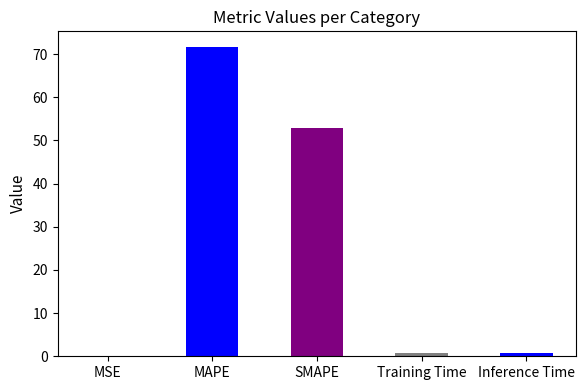

Count the number of categories in the chart.

5